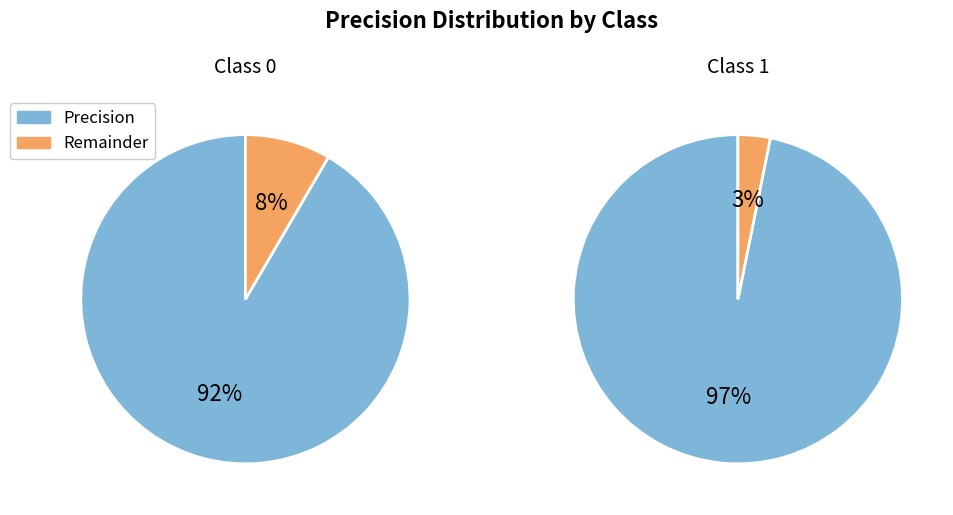

True or false: 0 accounts for 49% of the total.

True